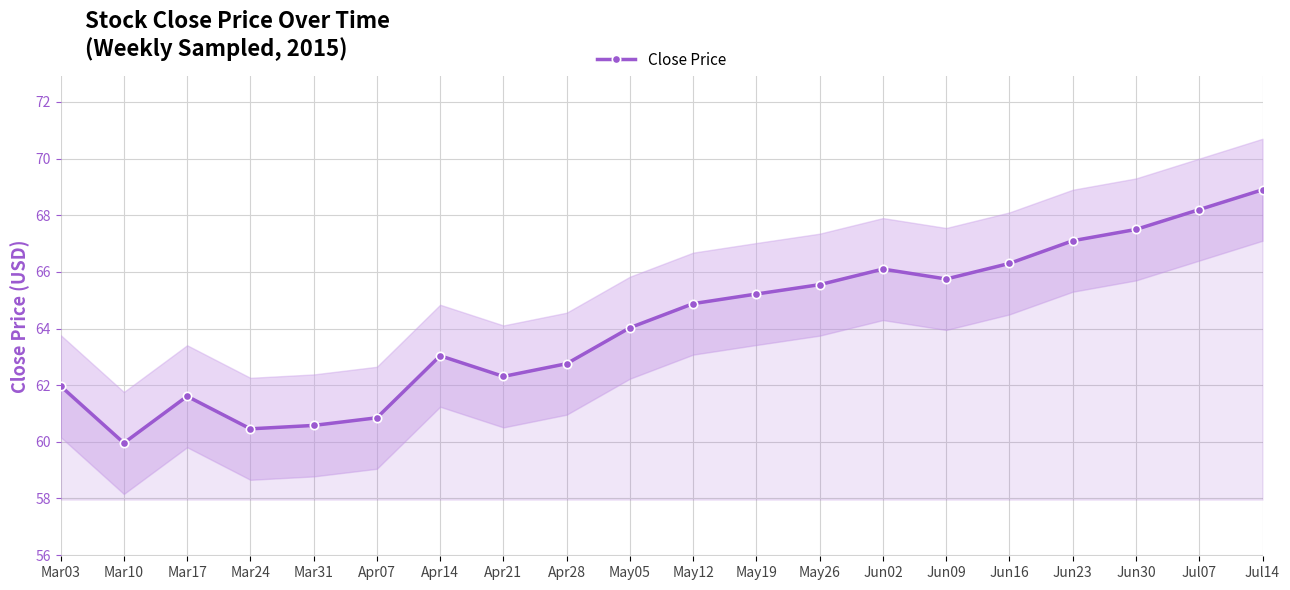

What value does the data have at Apr21?

62.3